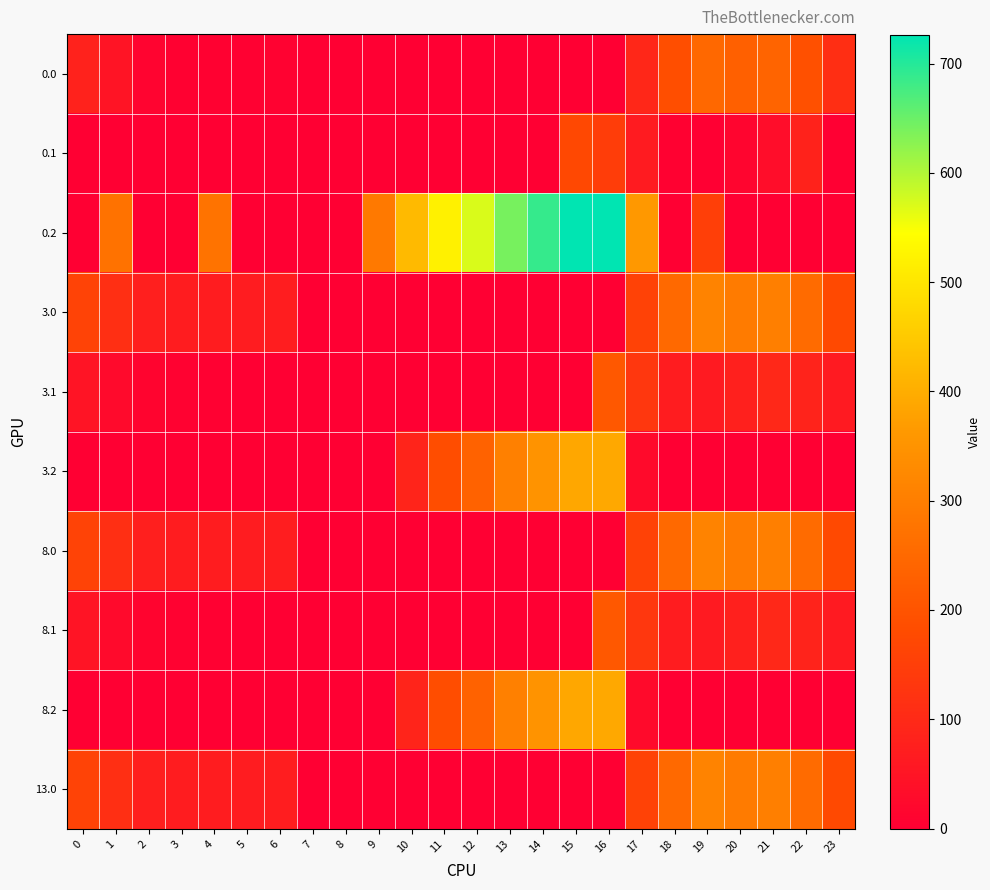

Between 14 and 22, which series saw the biggest shift?

0.2